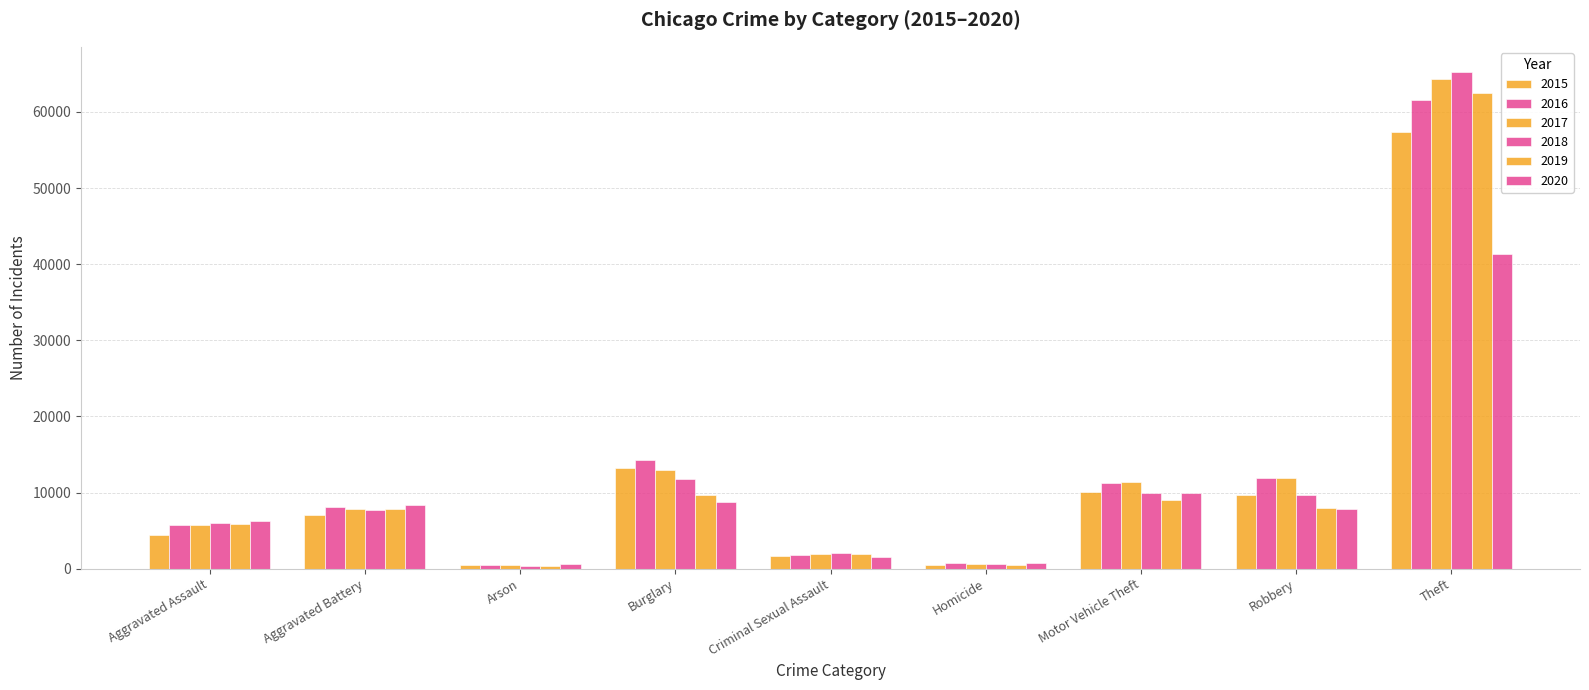

Rank the series at Aggravated Assault from lowest to highest value.

2015, 2016, 2017, 2019, 2018, 2020